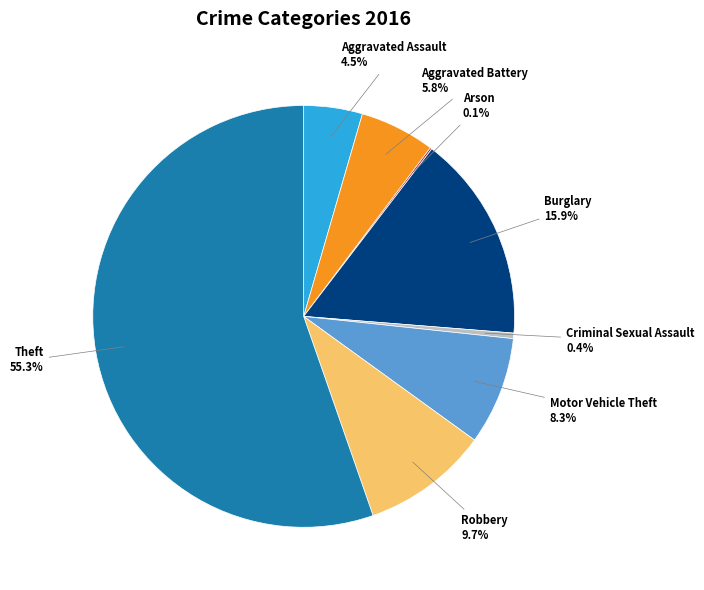

What is the largest slice in the pie chart?

Theft